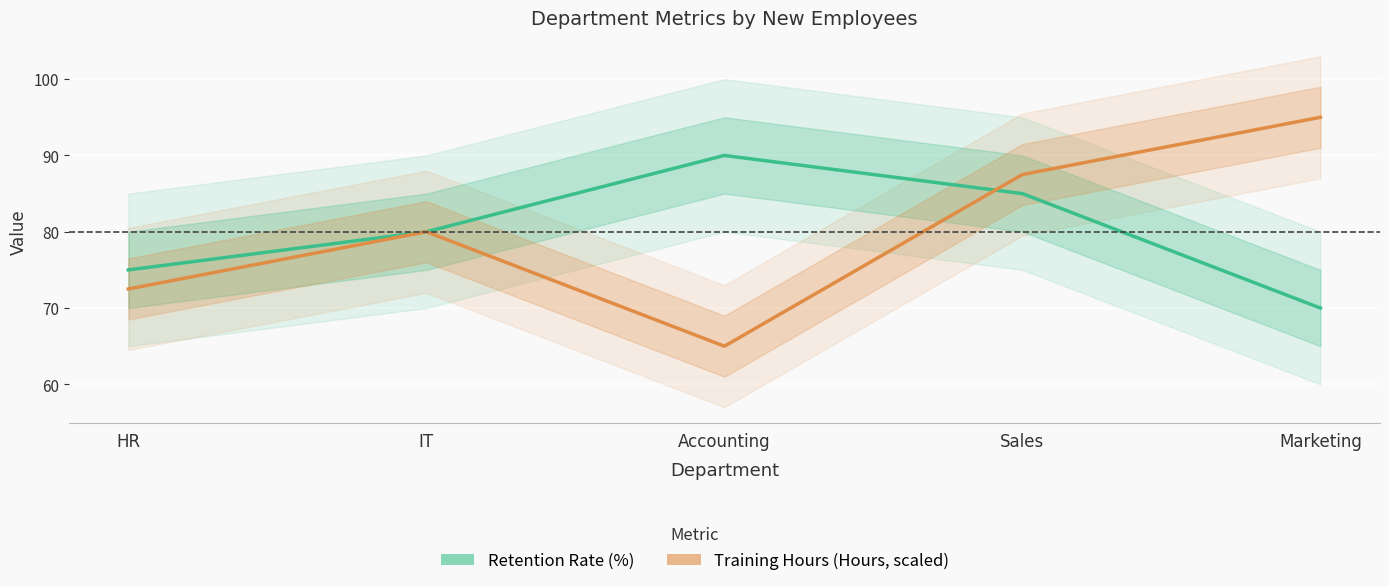

What is the sum of the Training Hours (Hours, scaled) values at Accounting and IT?

145.0